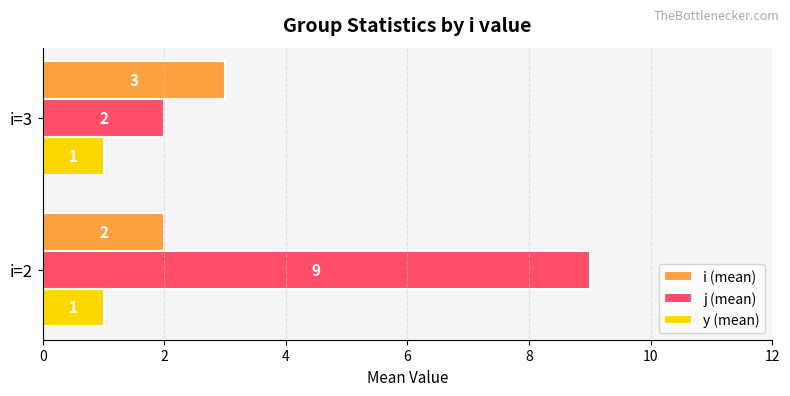

The j (mean) series shows 3 at i=3. True or false?

False